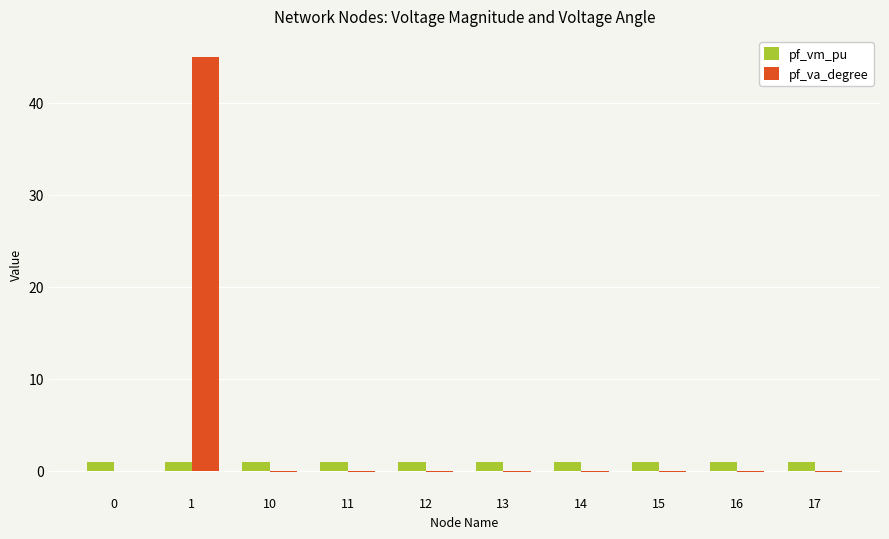

Is the value of pf_vm_pu at 17 greater than the value of pf_va_degree at 11?

Yes